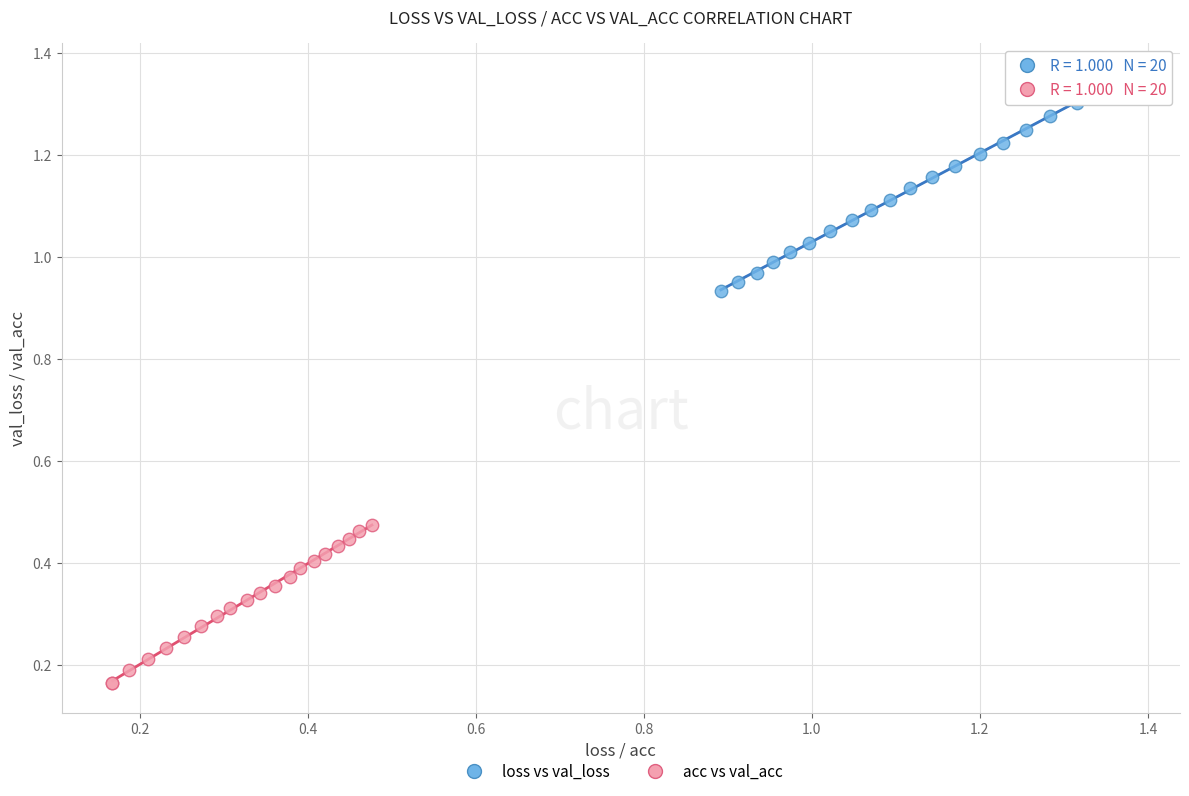

Which series contains the highest Y value?

loss vs val_loss